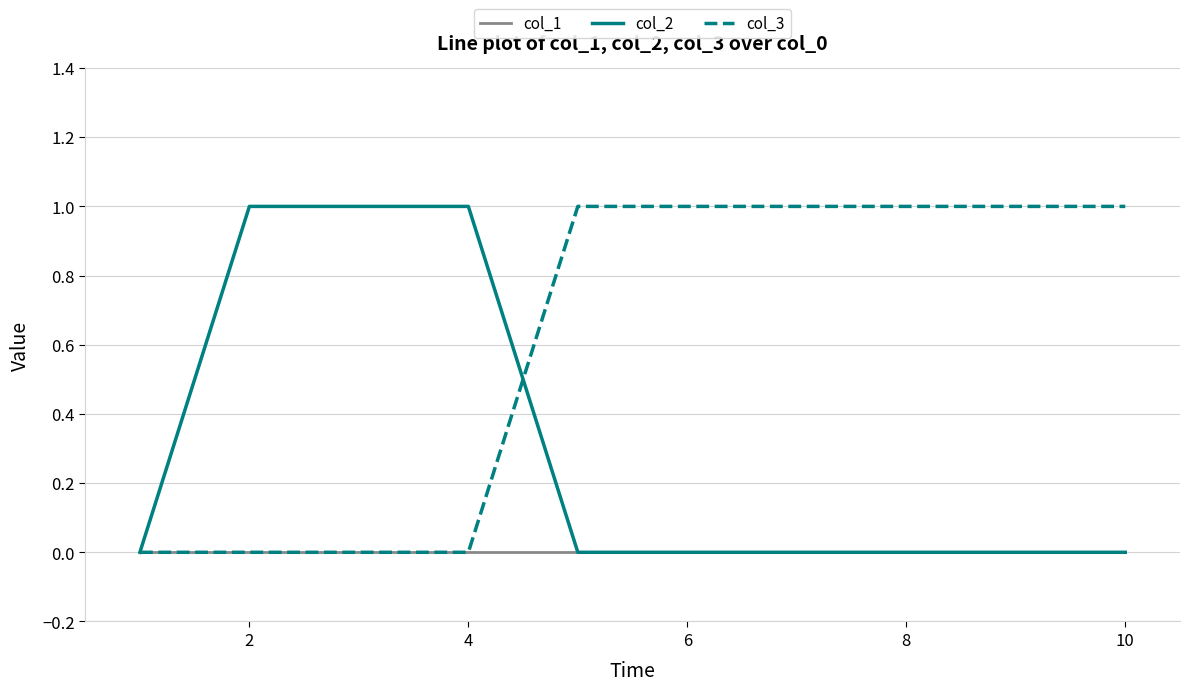

List the series in order of their overall mean, highest first.

col_3, col_2, col_1